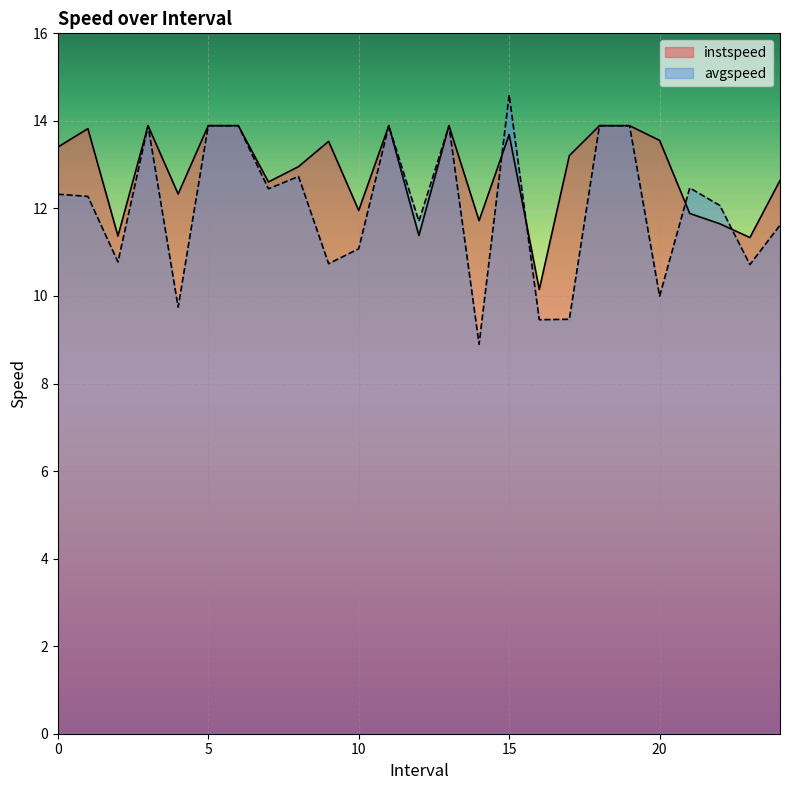

What is the total value across all series at 21.0?

24.4